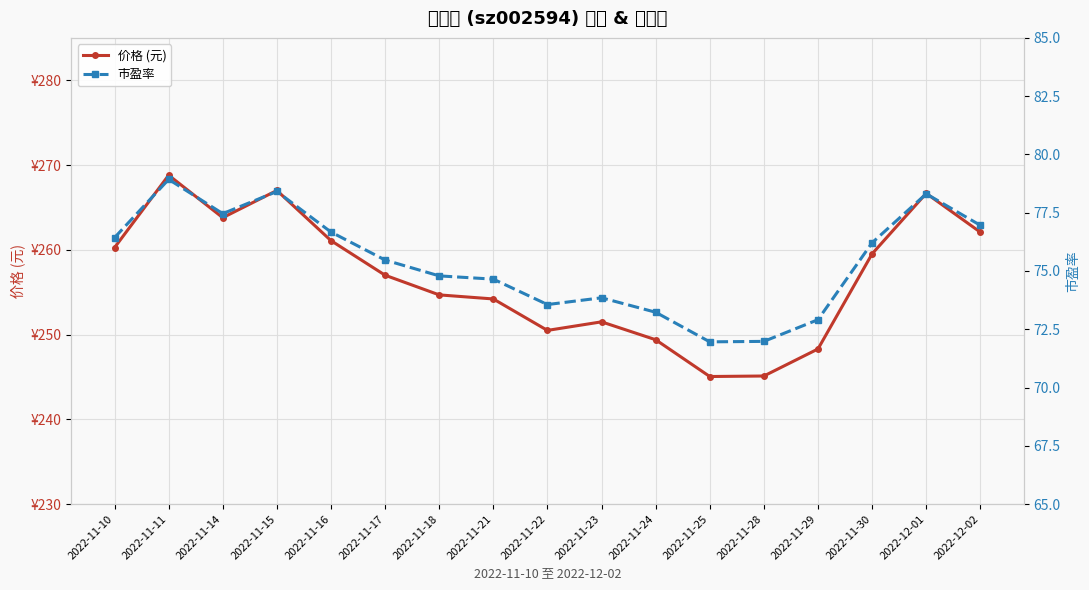

What is the sum of the 价格 (元) values at 2022-12-02 and 2022-11-29?

510.4